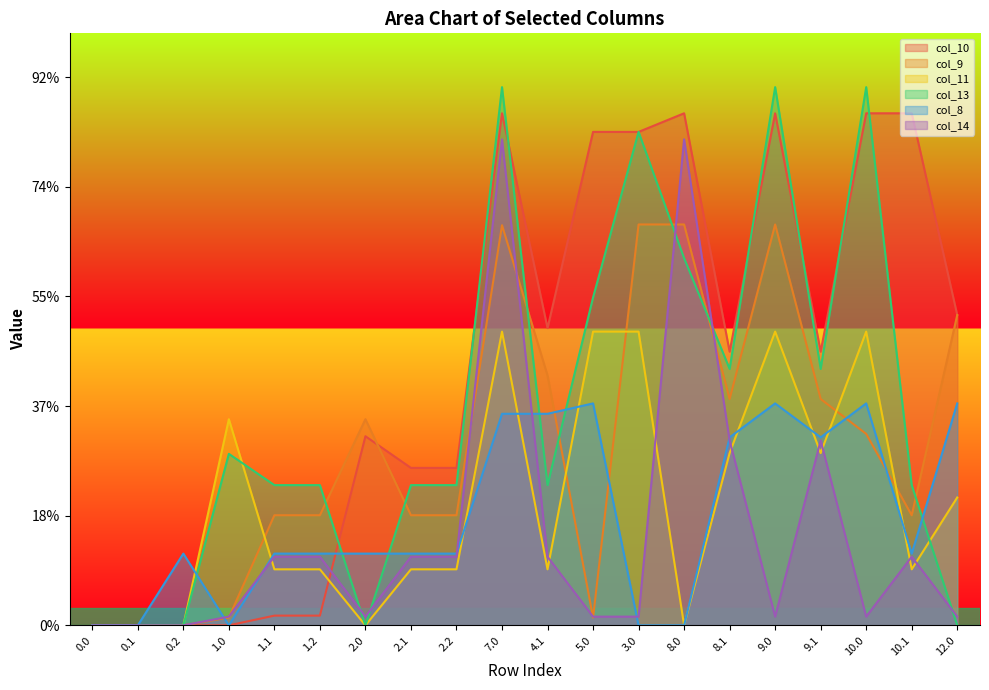

What position from the left is 8.1?

15